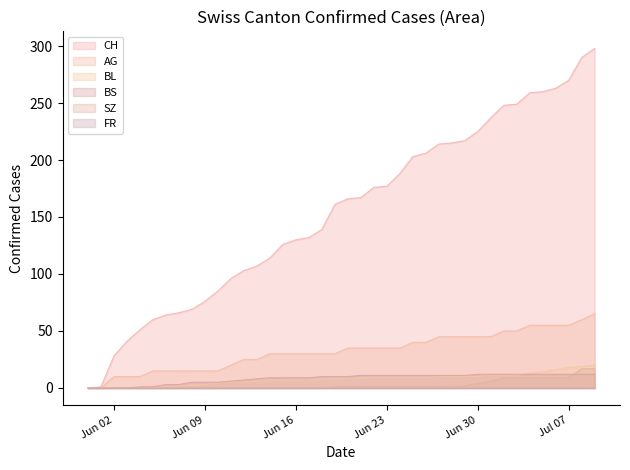

Reading left to right, list all the values displayed in this chart.

CH: 0	1	28	41	51	60	64	66	69	76	85	96	103	107	114	126	130	132	139	161	166	167	176	177	188	203	206	214	215	217	225	237	248	249	259	260	263	270	290	298
AG: 0	0	10	10	10	15	15	15	15	15	15	20	25	25	30	30	30	30	30	30	35	35	35	35	35	40	40	45	45	45	45	45	50	50	55	55	55	55	60	65
BL: 0	0	0	0	0	0	1	2	2	3	4	5	5	6	6	7	7	7	7	8	8	8	9	9	9	9	9	10	10	10	10	11	11	11	13	14	16	18	19	20
BS: 0	0	0	0	1	1	3	3	5	5	5	6	7	8	9	9	9	9	10	10	10	11	11	11	11	11	11	11	11	11	12	12	12	12	12	12	12	12	12	12
SZ: 0	0	0	0	0	0	0	0	0	0	0	0	0	0	0	0	0	0	0	1	1	1	1	1	1	1	1	1	1	2	4	6	9	9	9	9	9	9	17	17